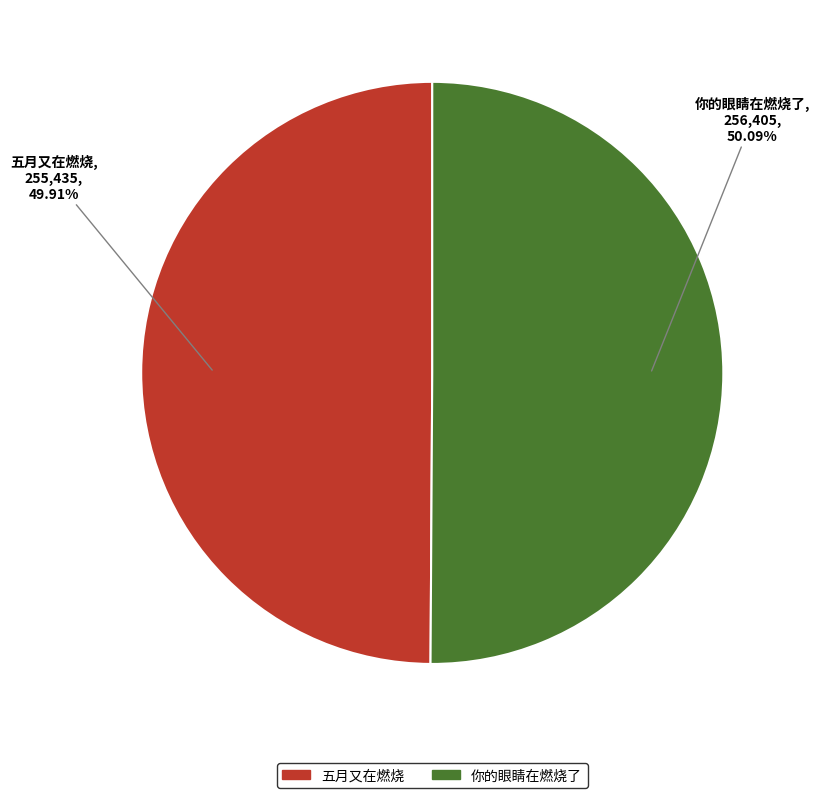

Is there a majority slice in this chart?

Yes